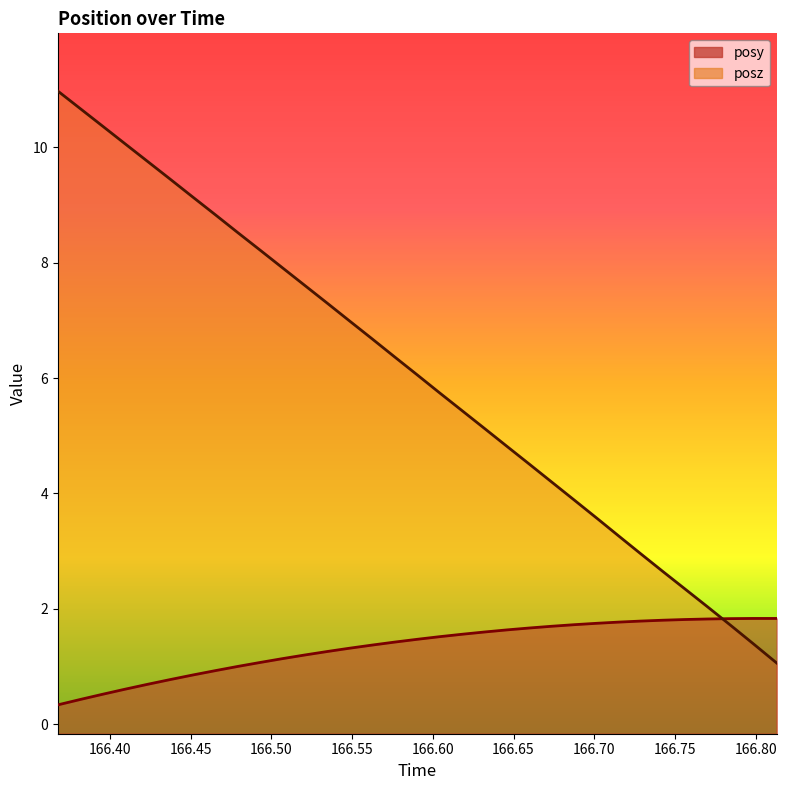

What is the difference between the maximum and minimum values in the posz series?

9.9